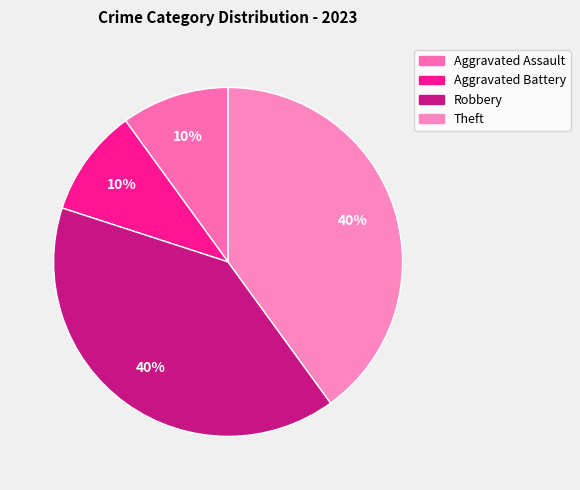

Is it true that Aggravated Assault is 10% of the pie?

True